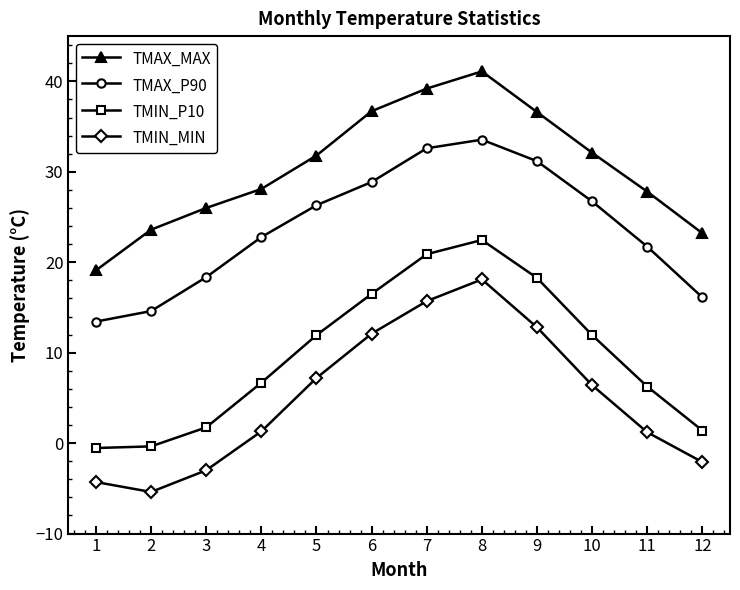

Which category has the lowest value in the TMIN_MIN series?

2